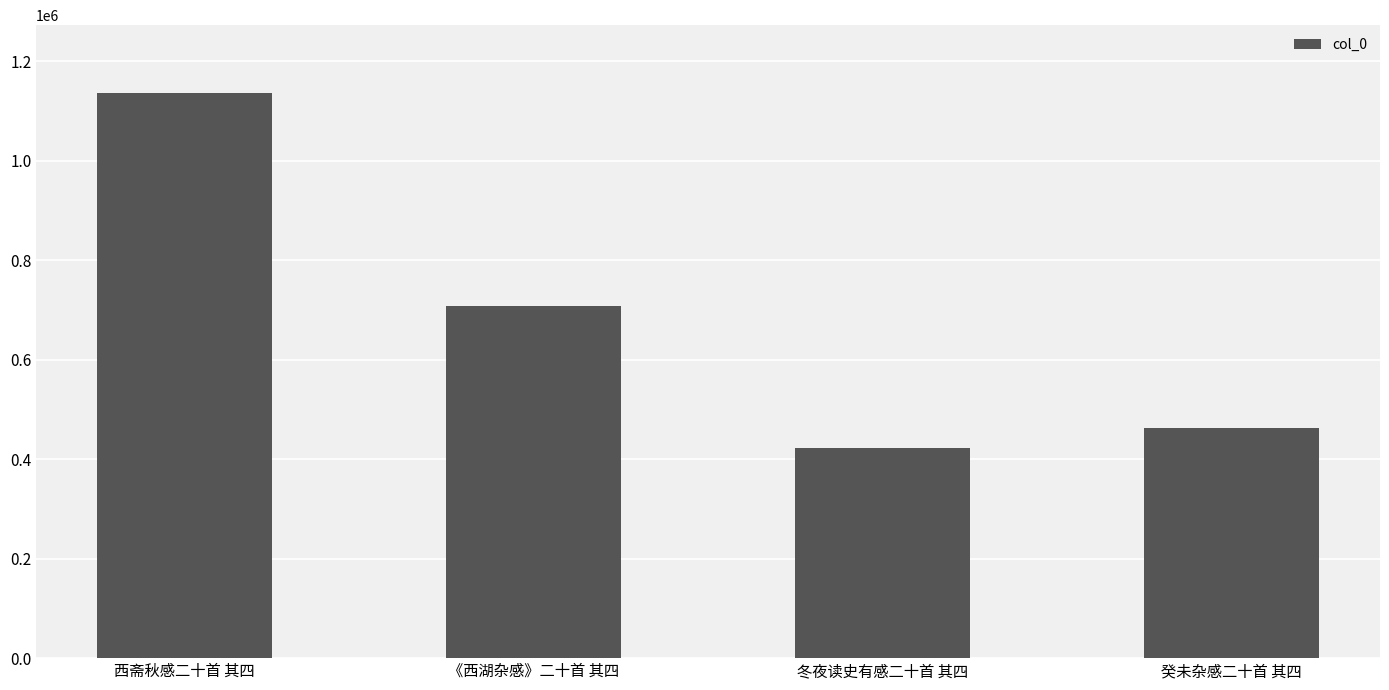

Between 癸未杂感二十首 其四 and 西斋秋感二十首 其四, which is larger?

西斋秋感二十首 其四